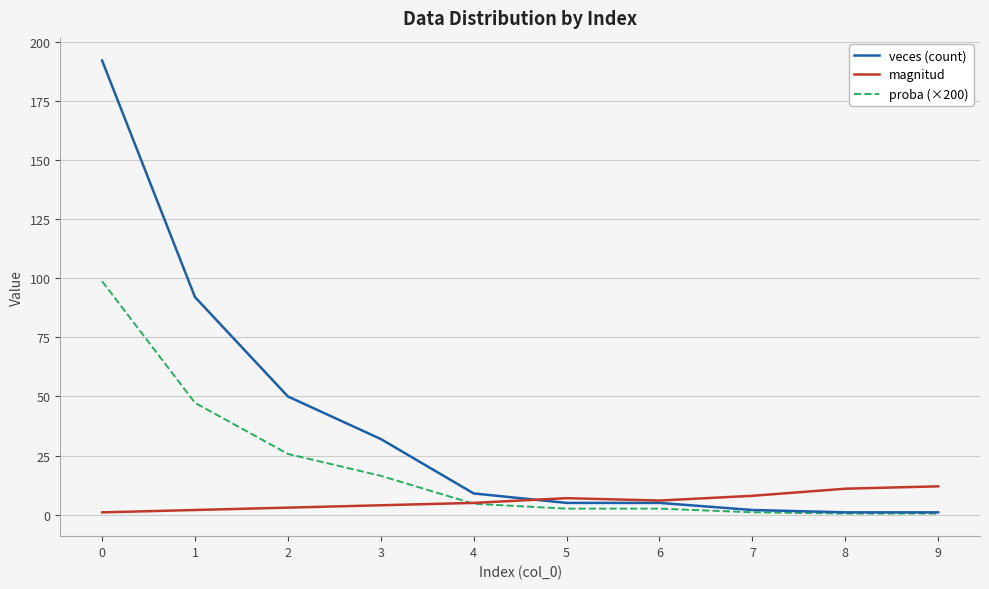

Which series changed the most between 2 and 3?

veces (count)